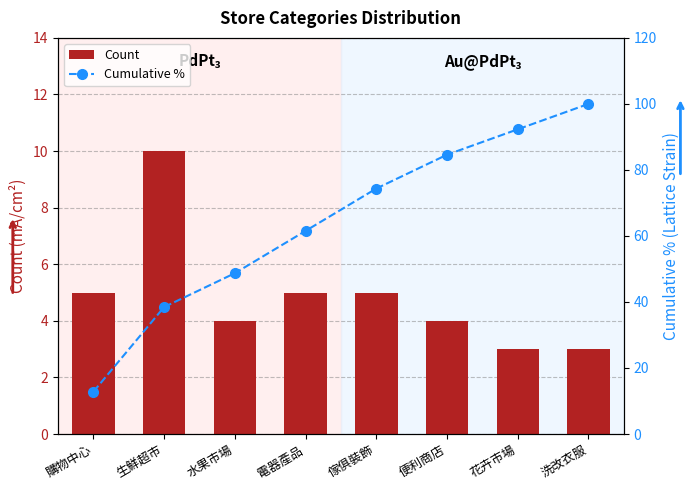

How many groups of bars are there?

8